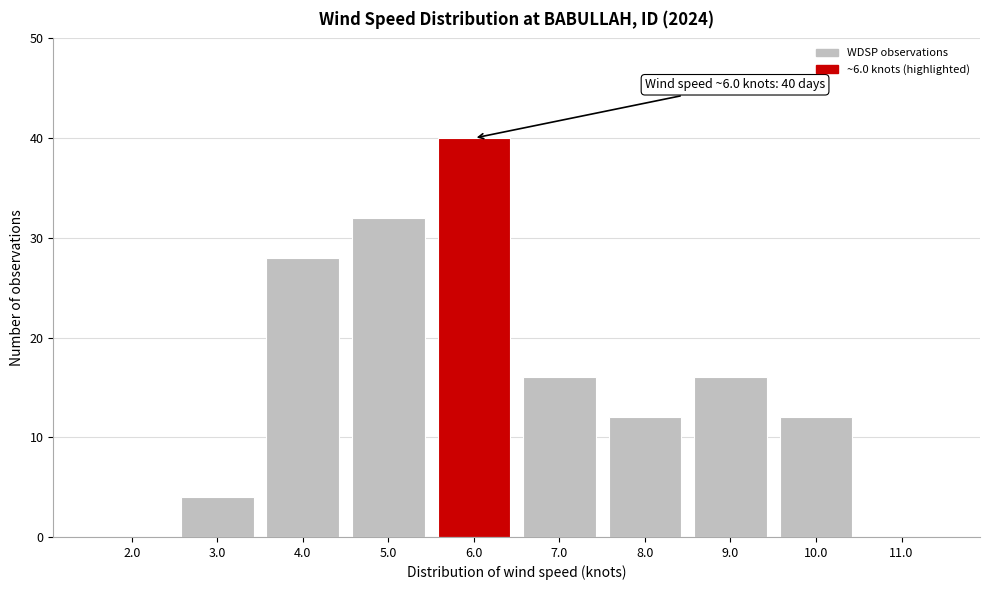

Reading left to right, transcribe all the data shown in this chart.

2.0=0	3.0=4	4.0=28	5.0=32	6.0=40	7.0=16	8.0=12	9.0=16	10.0=12	11.0=0